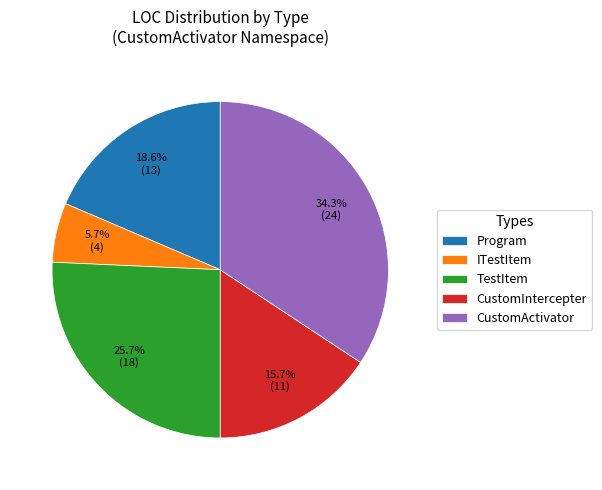

What is the ratio of the value at CustomActivator to the value at Program?

1.8